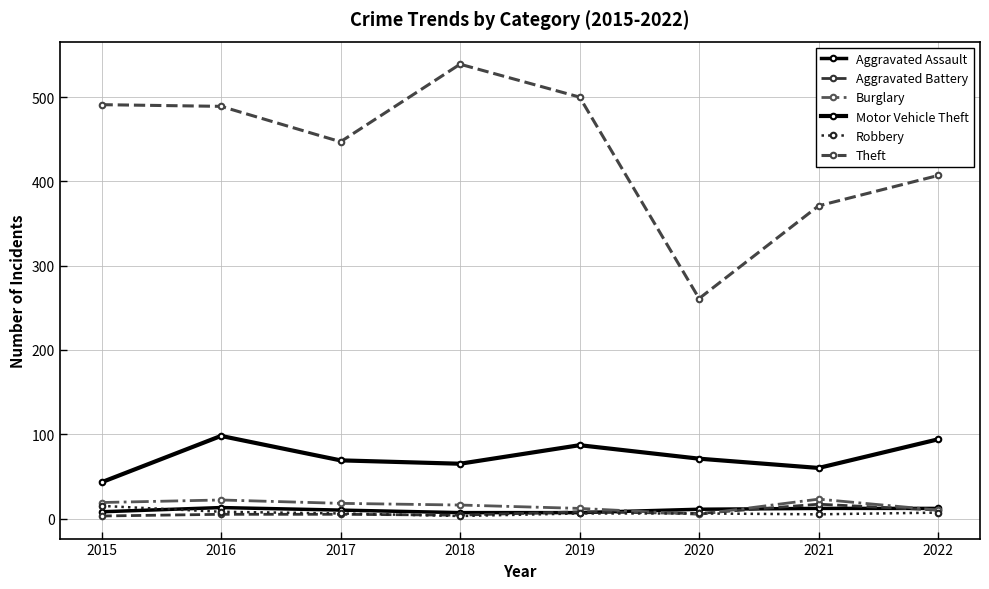

True or false: Motor Vehicle Theft has more than 0 points higher than both neighbors.

True